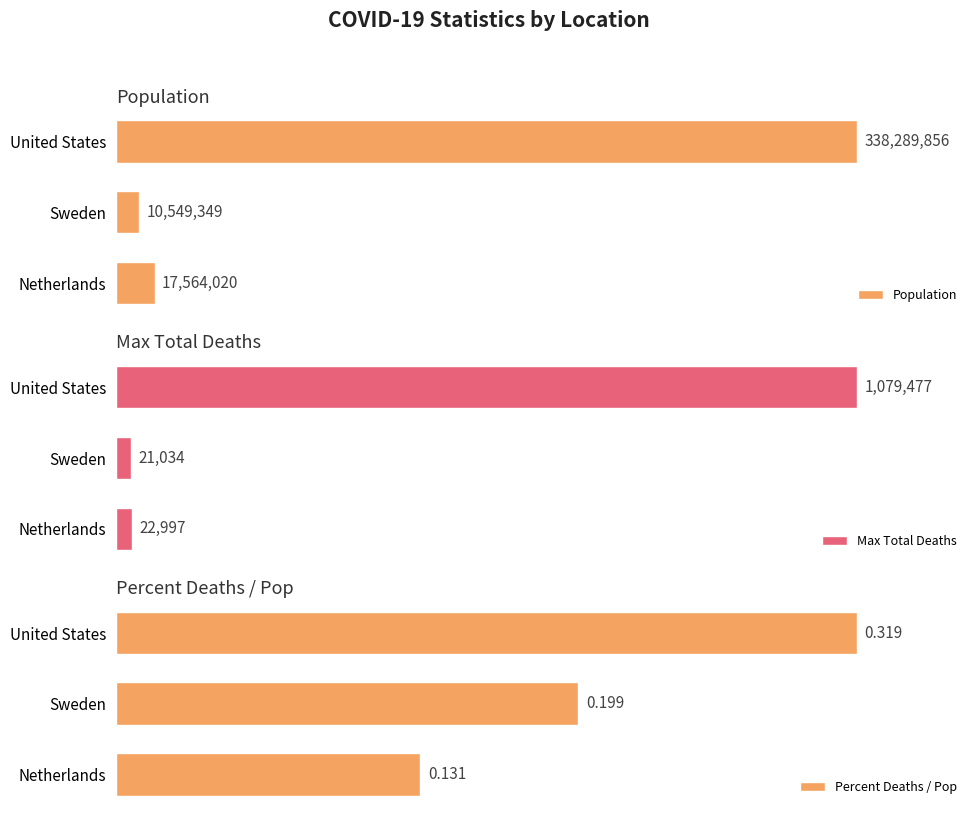

At which label is Population closest to 174419602?

Netherlands